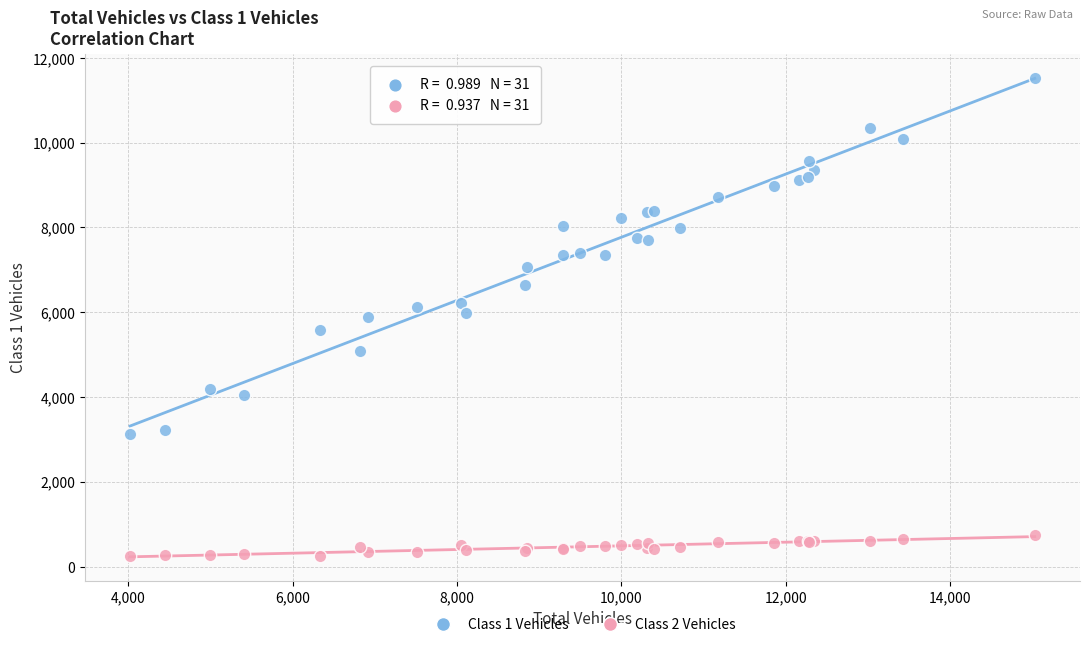

Which series has the largest Y range (max minus min)?

Class 1 Vehicles